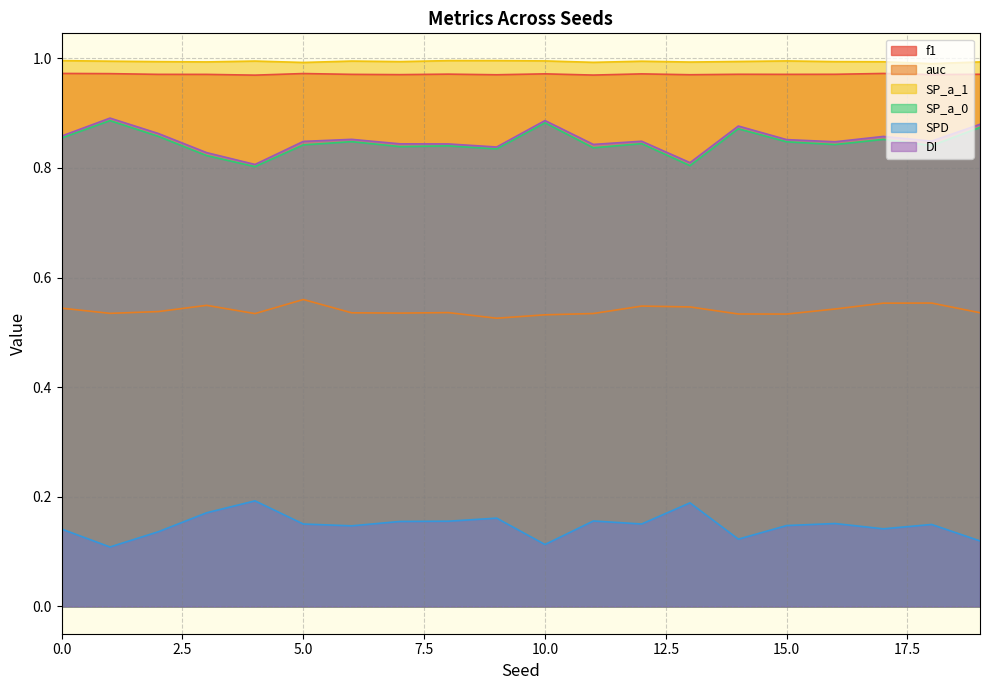

At which category does the chart reach its minimum across all series?

1